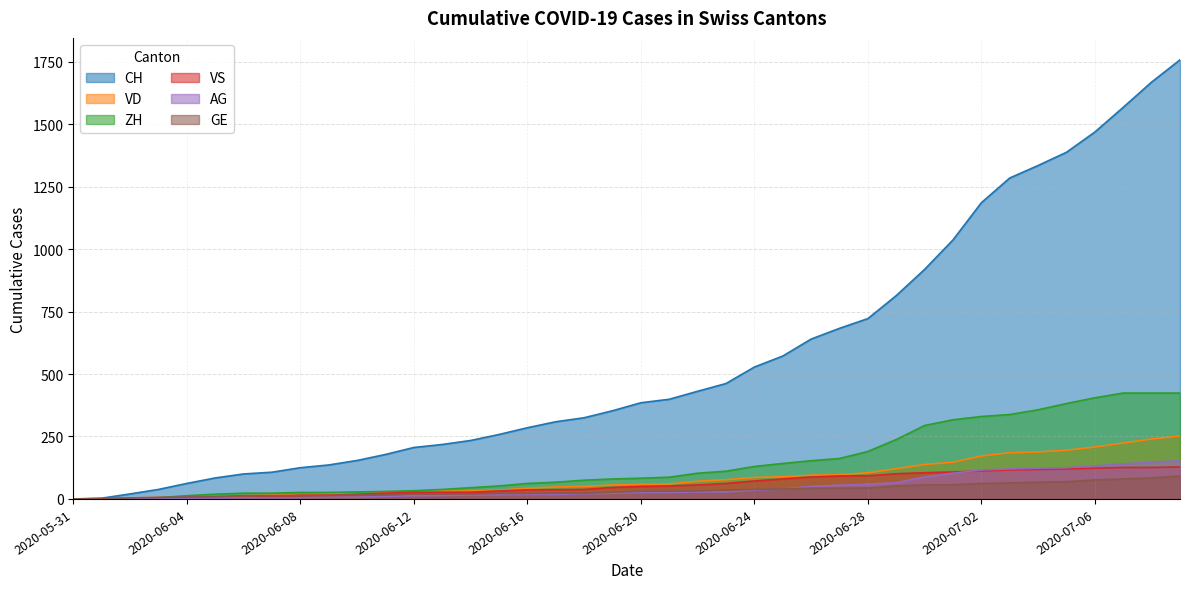

What is the maximum value shown in the chart?

1758